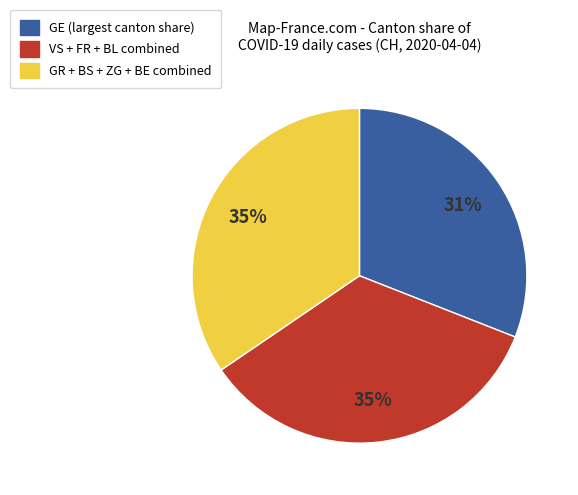

To the nearest percent, what is the average slice percentage?

33%